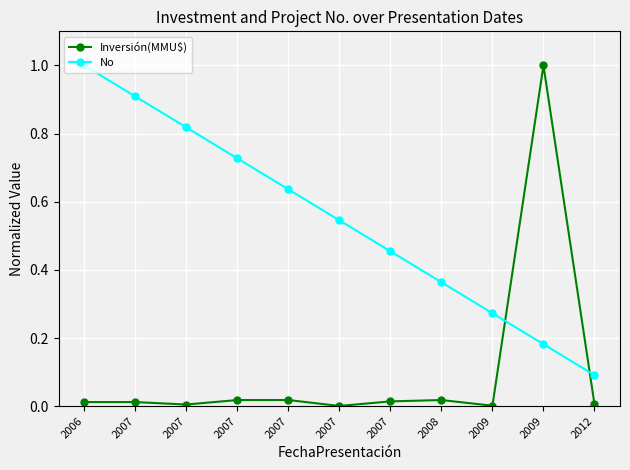

At which category does the chart reach its peak across all series?

2009